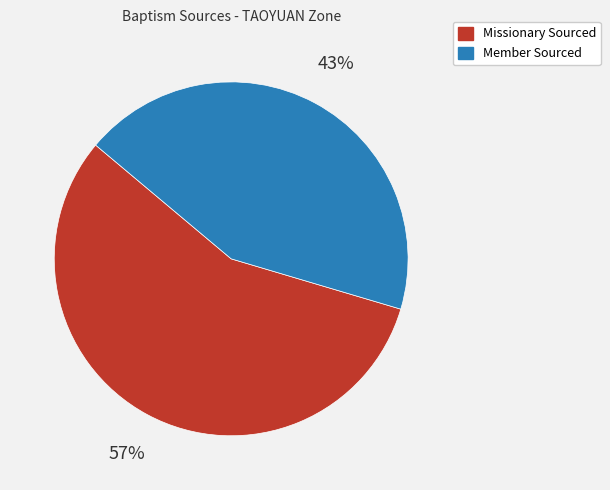

Which slice represents more than half of the pie?

Missionary Sourced